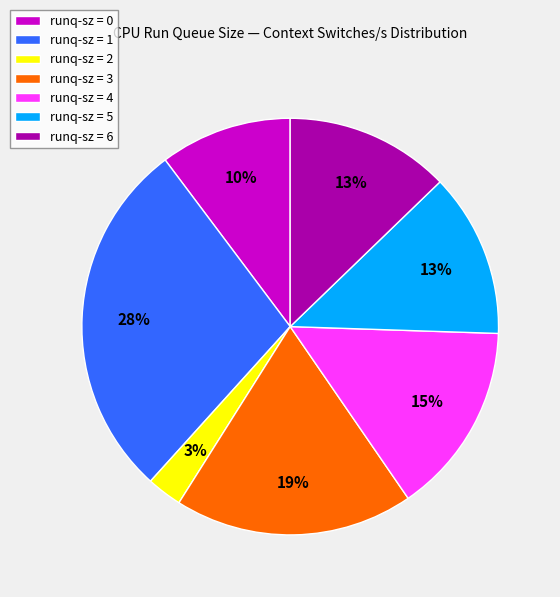

Combined, do runq-sz = 5 and runq-sz = 4 account for over 50%?

No